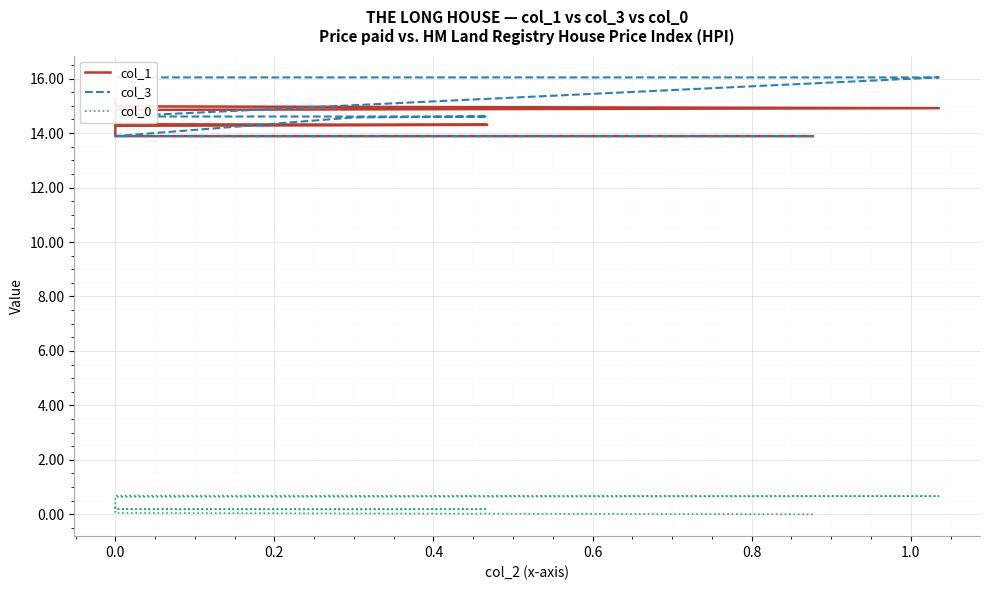

What is the difference between the highest and lowest values at 0.0?

13.8